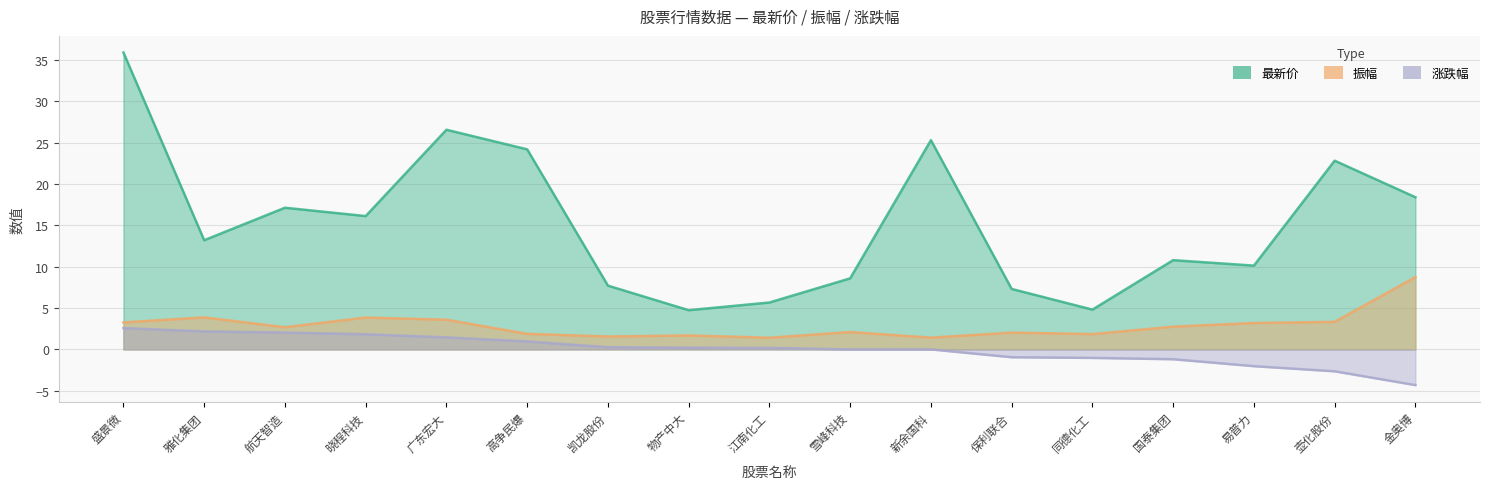

True or false: 涨跌幅 has a value of 1.8 at 晓程科技.

True